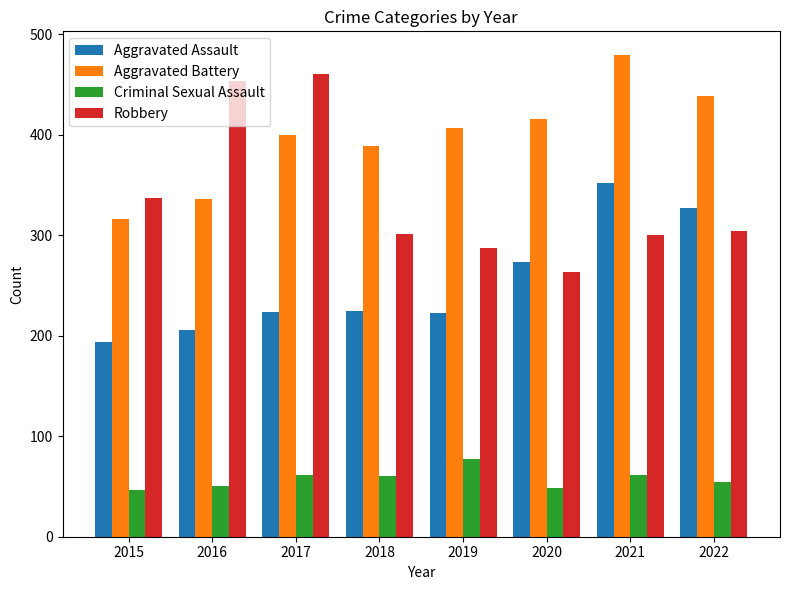

What is the total value across all series at 2022?

1124